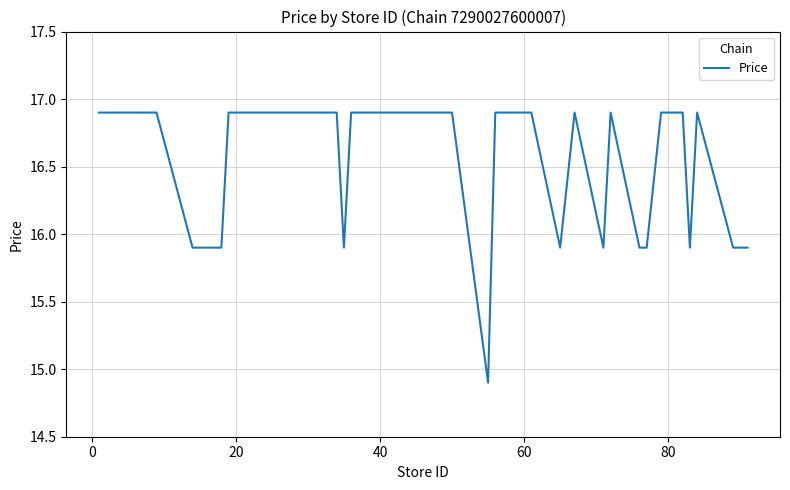

What is the smallest value displayed?

14.9